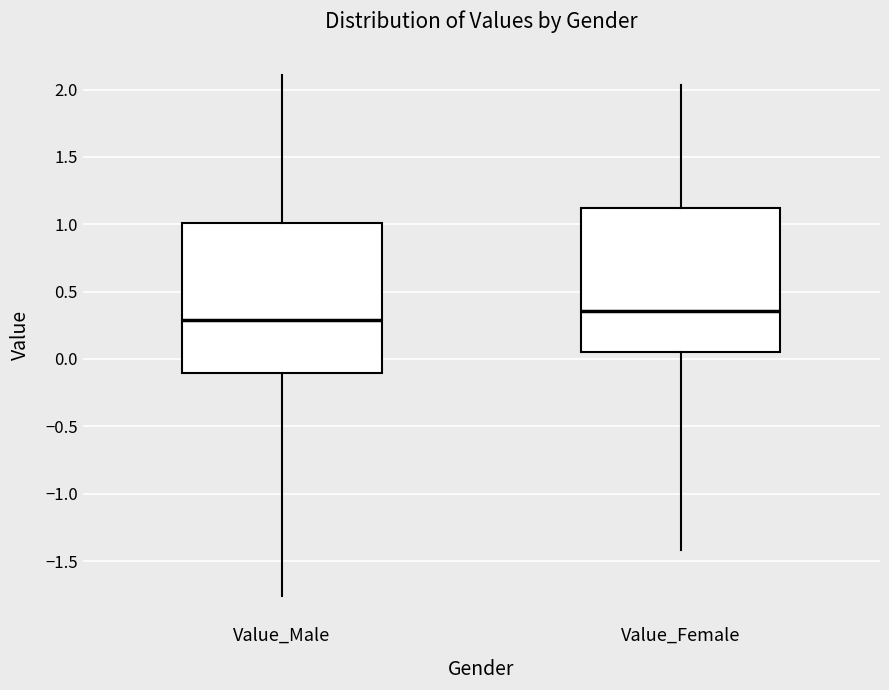

Which box has the lowest median line?

Value_Male